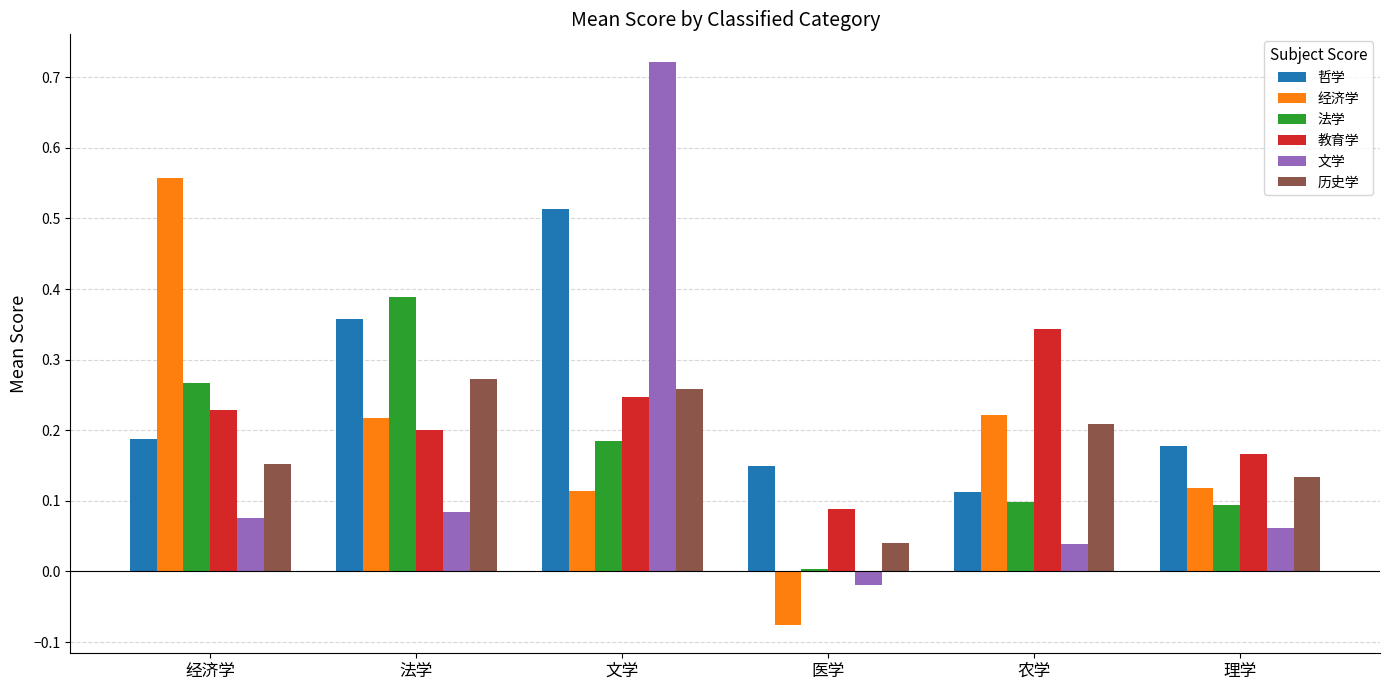

At how many categories does at least one series exceed 0?

6